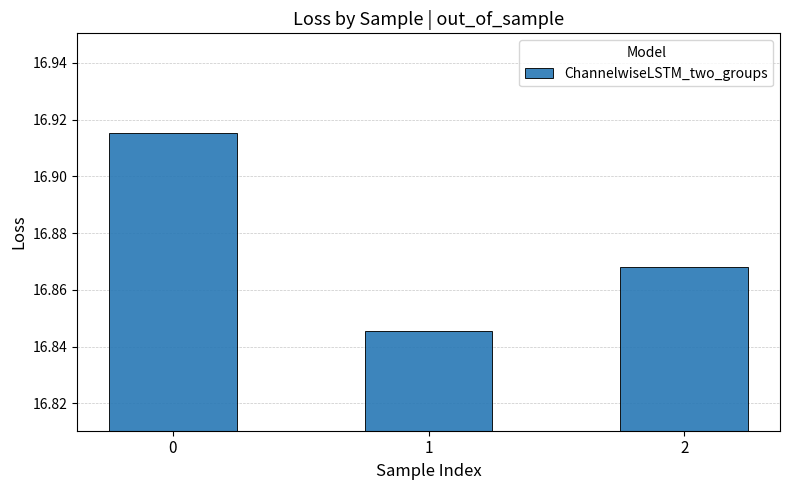

How many values are between 16 and 17?

3